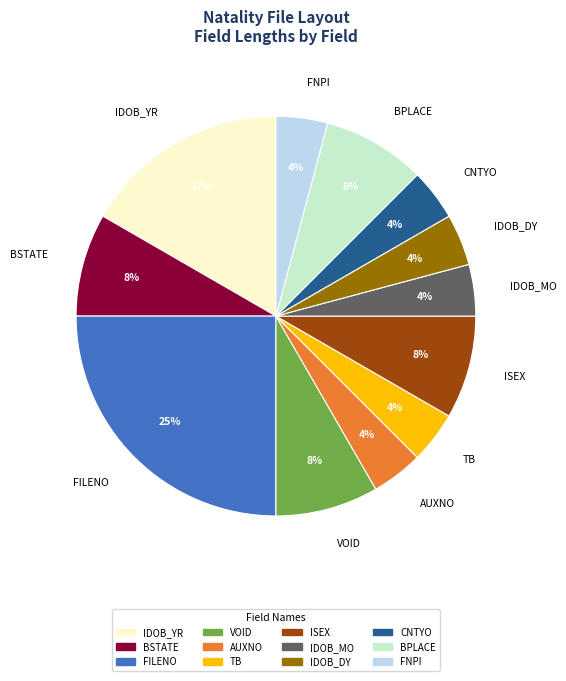

Combined, do IDOB_YR and ISEX account for over 50%?

No